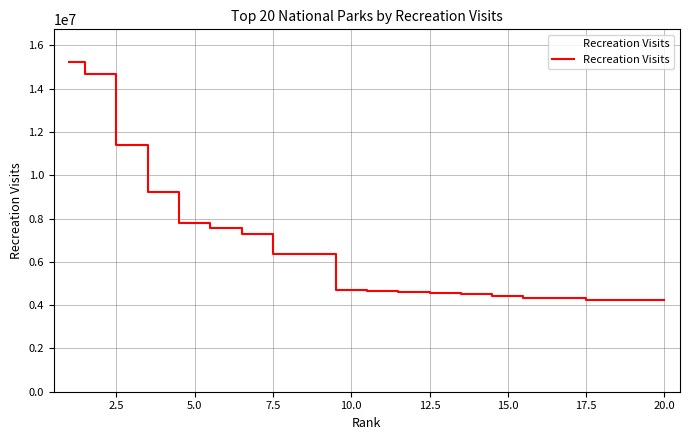

What is the maximum value shown in the chart?

15223697